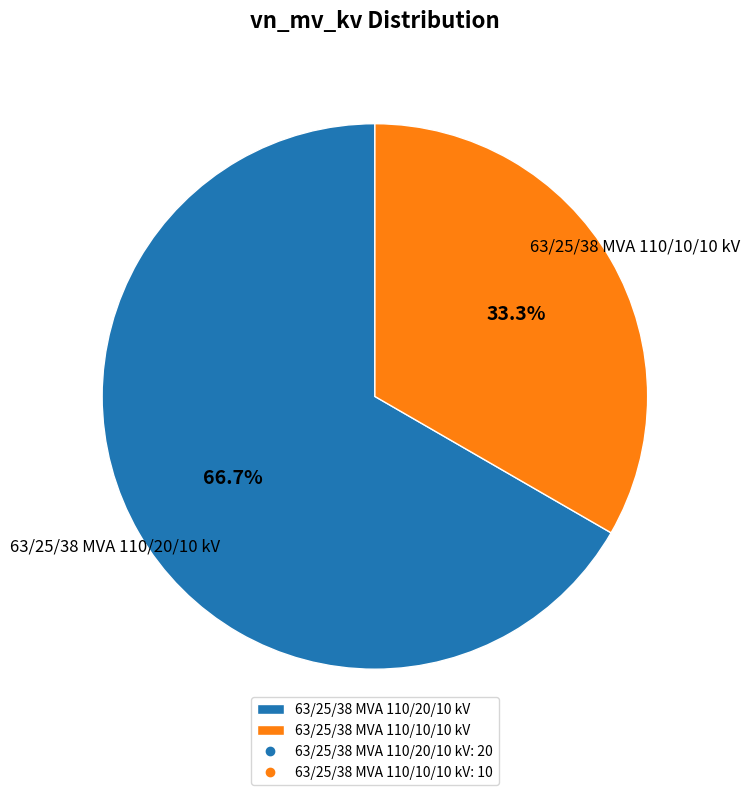

To the nearest percent, what portion does 63/25/38 MVA 110/20/10 kV represent?

67%